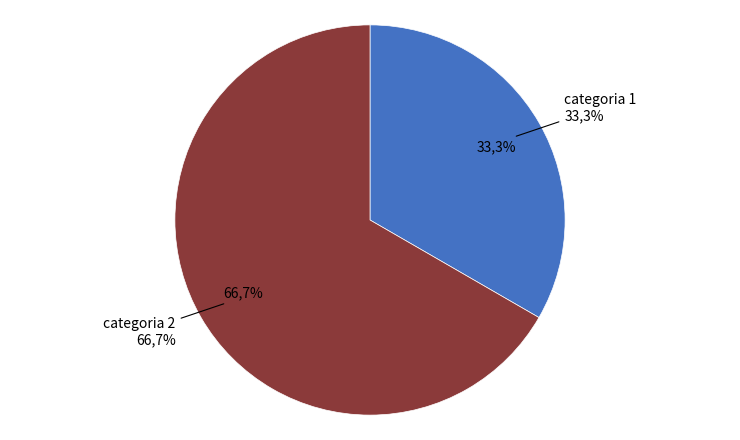

Is there a majority slice in this chart?

Yes